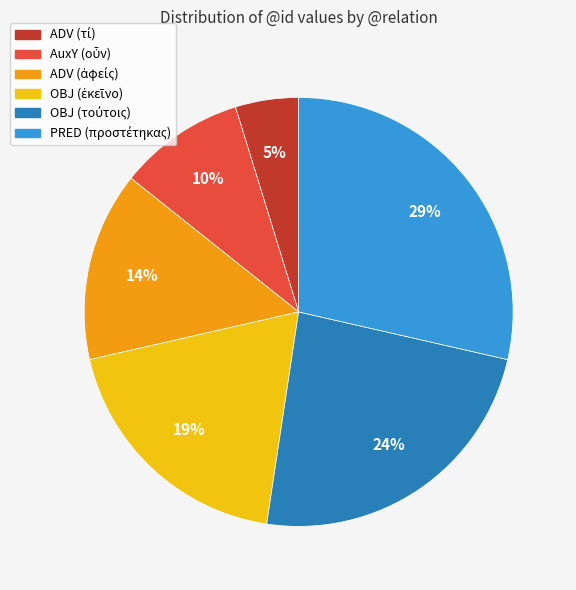

Does any single category account for the majority?

No